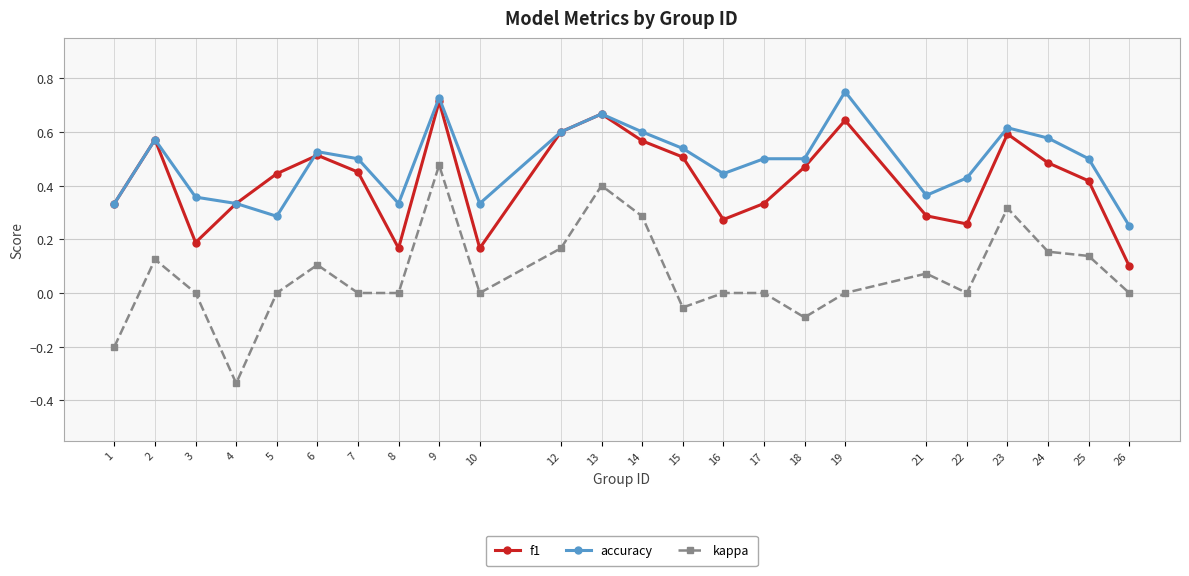

Between 12 and 17, which series saw the biggest shift?

f1